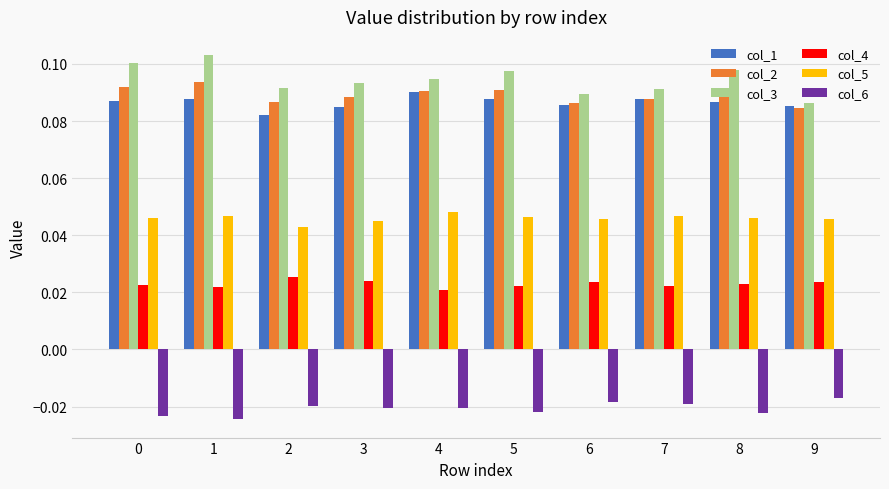

What is the sum of all col_1 values?

0.9